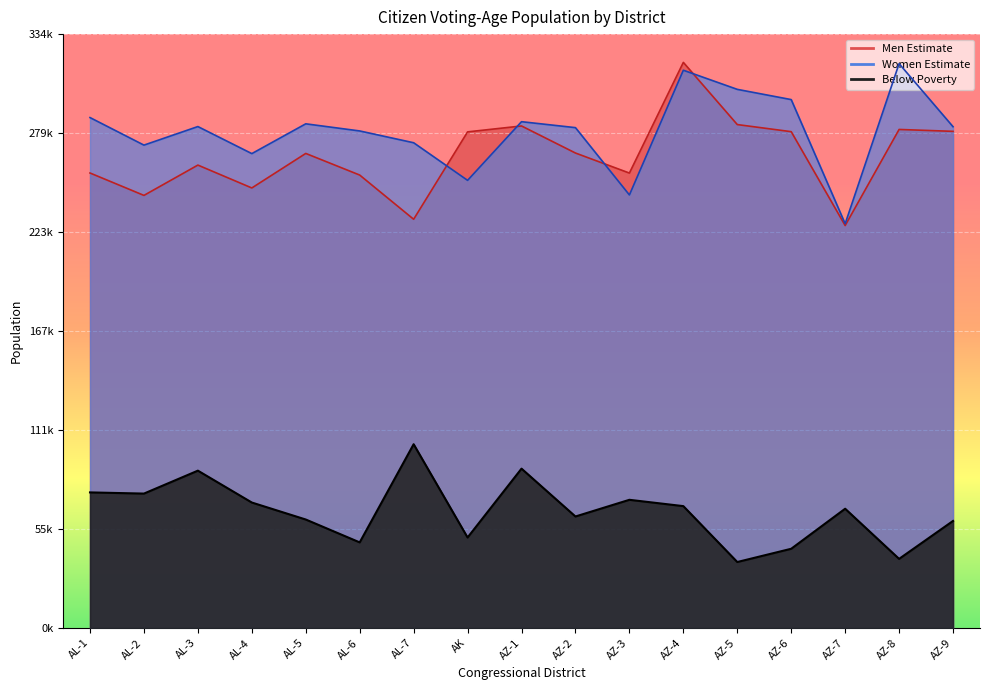

What is the difference between the second highest and minimum values in the Women Estimate series?

86567